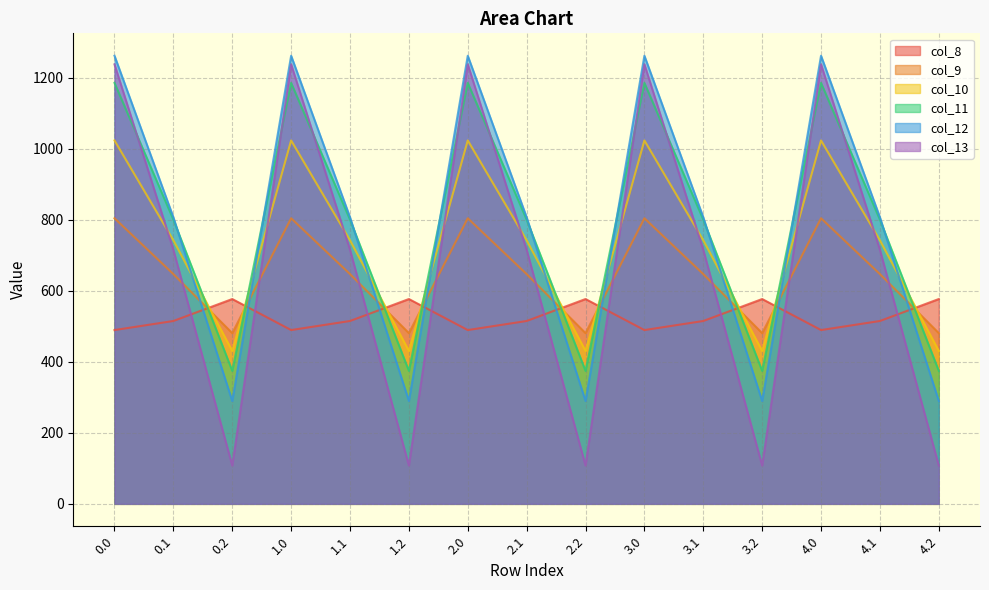

What is the minimum value for col_13?

107.8